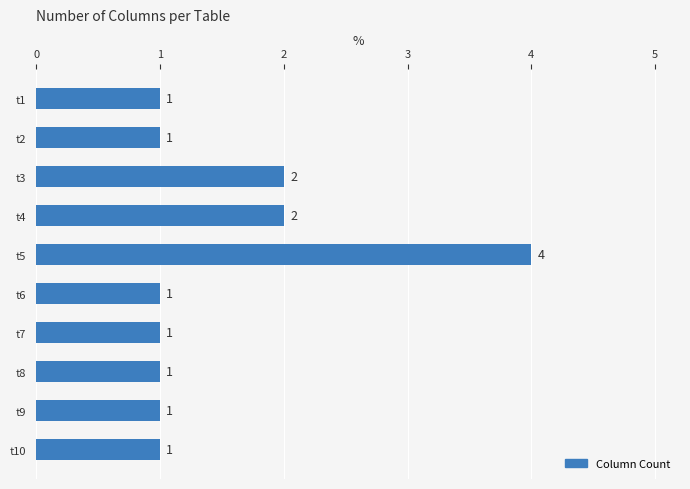

What is the difference between the maximum and second lowest values?

3